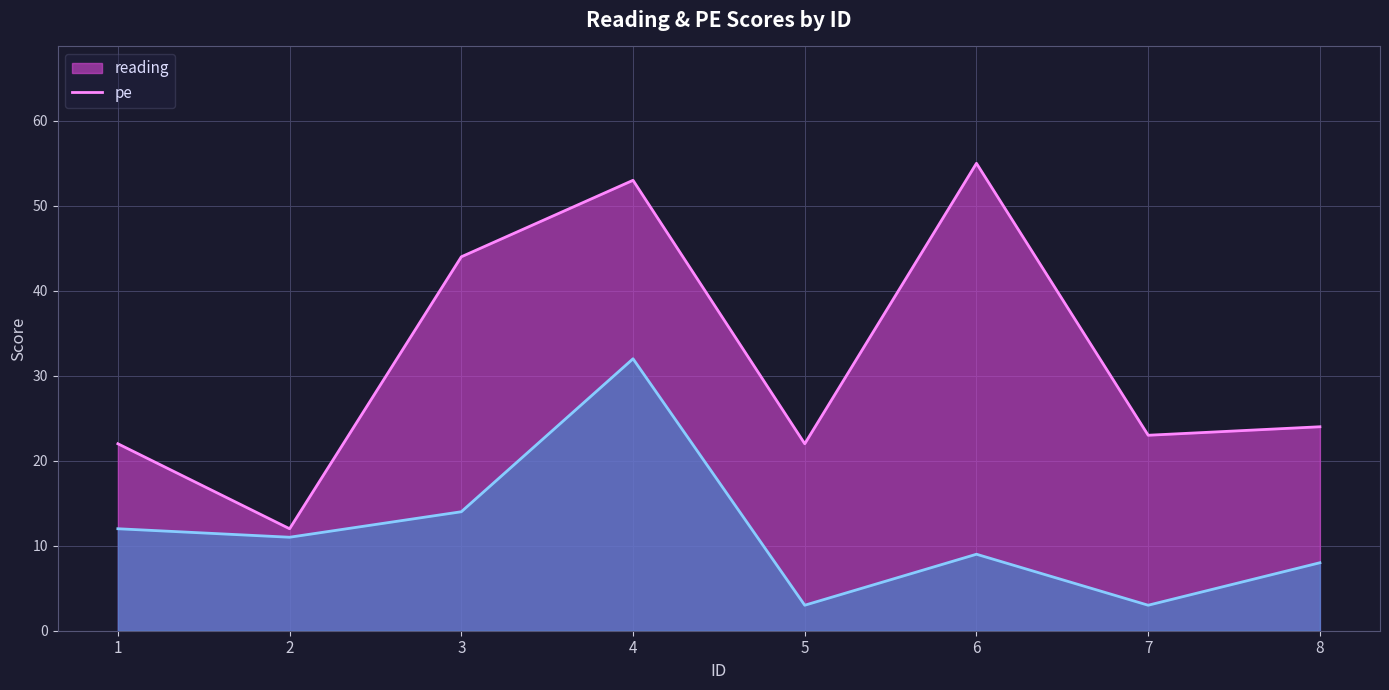

What is the value of the reading point at the 1st from the left?

22